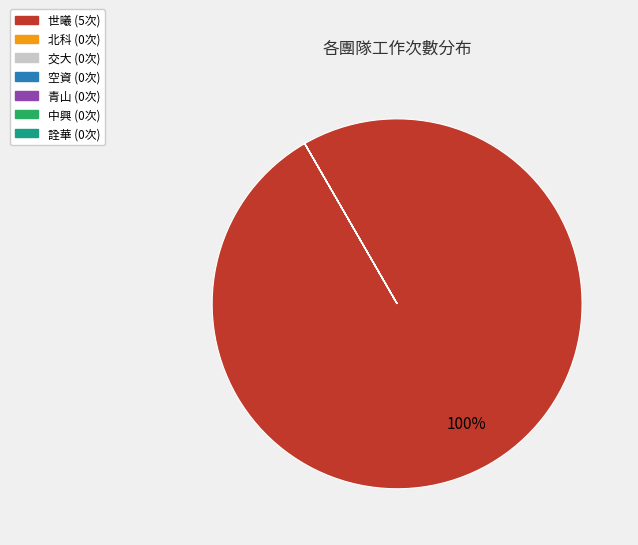

Is there a majority slice in this chart?

Yes